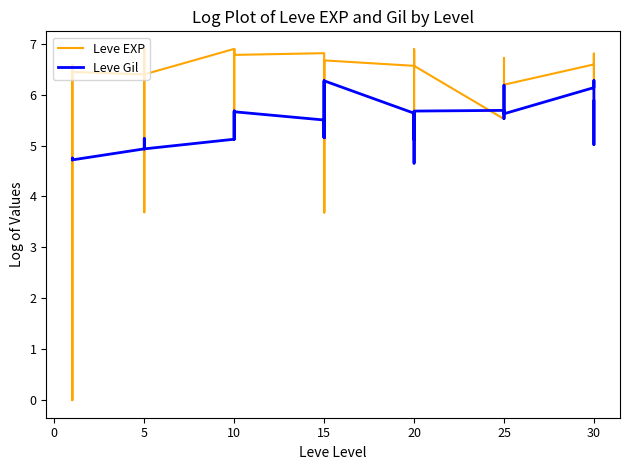

After their last crossing, which series has the higher values: Leve Gil or Leve EXP?

Leve EXP